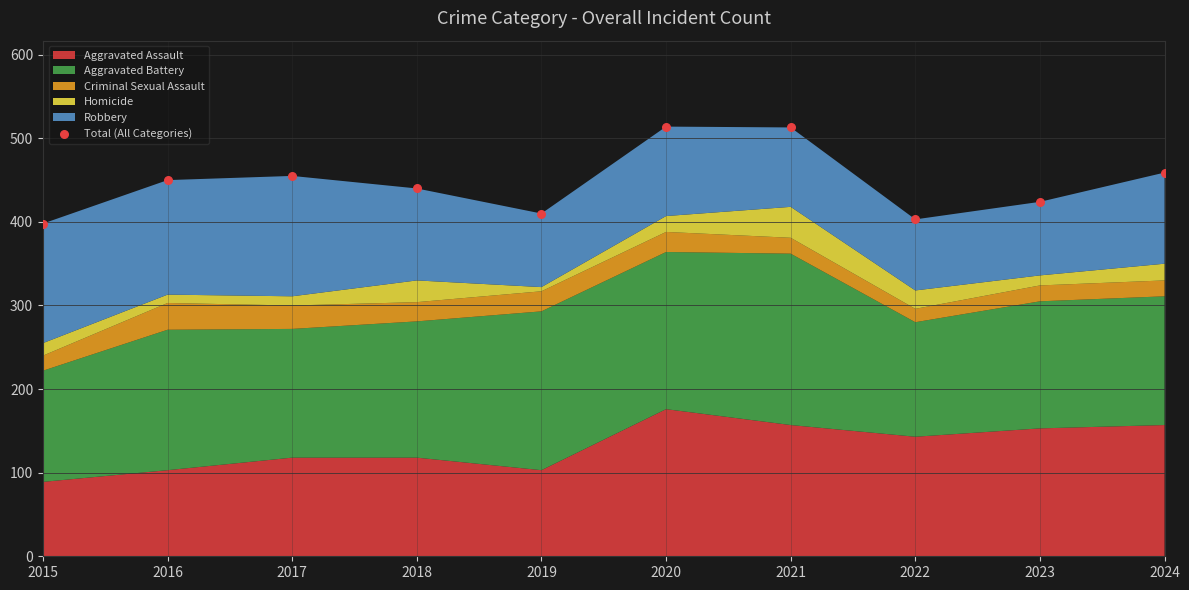

What is the average Y value?

447